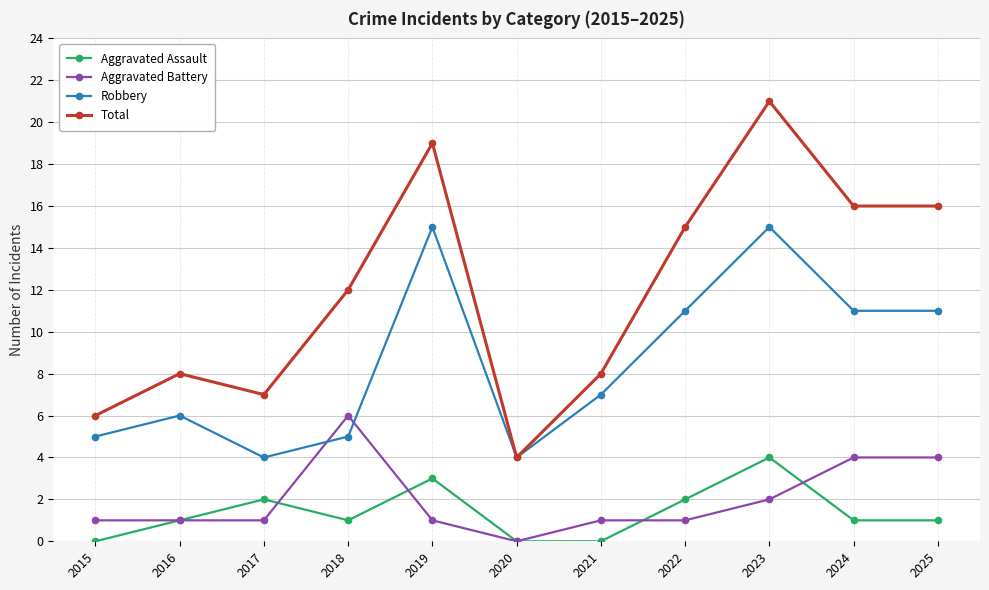

Rank the series by their maximum value, from highest to lowest.

Total, Robbery, Aggravated Battery, Aggravated Assault